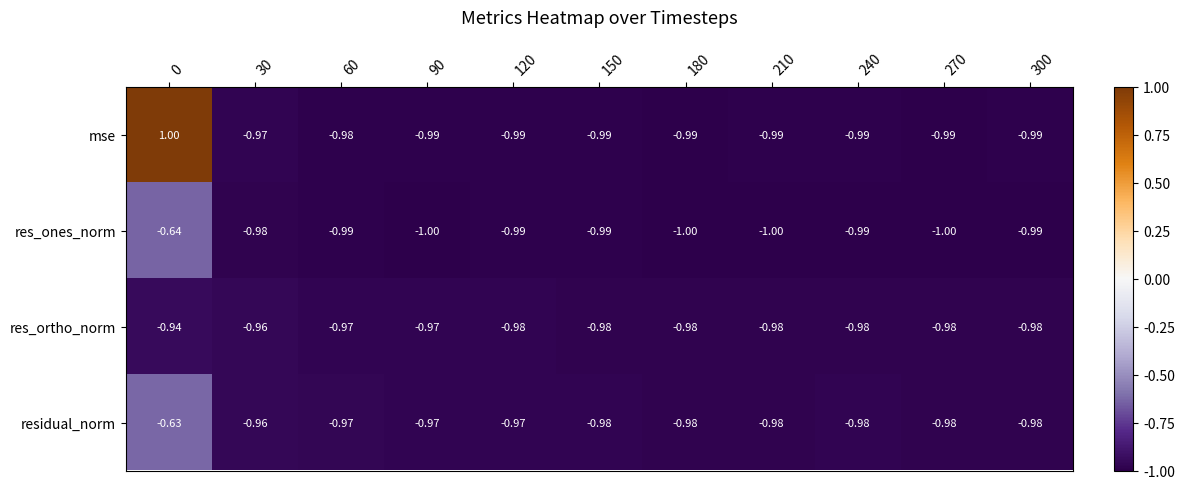

Which series has the widest spread of values?

mse